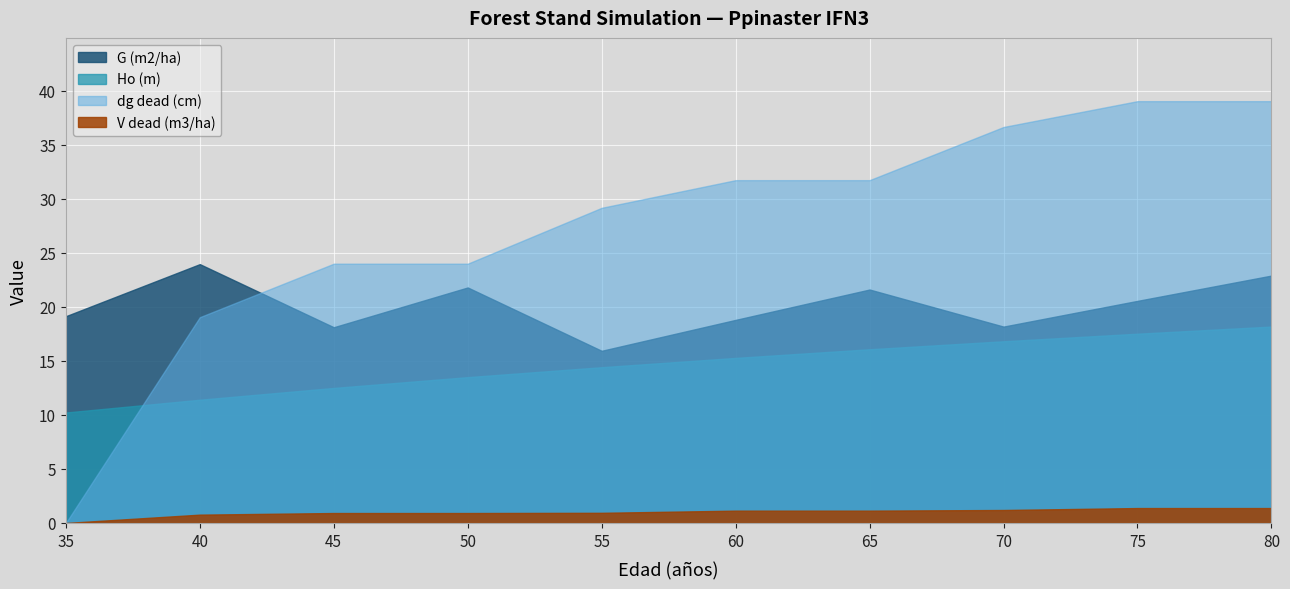

Is it true that Ho (m) equals 6.8 at 70?

False